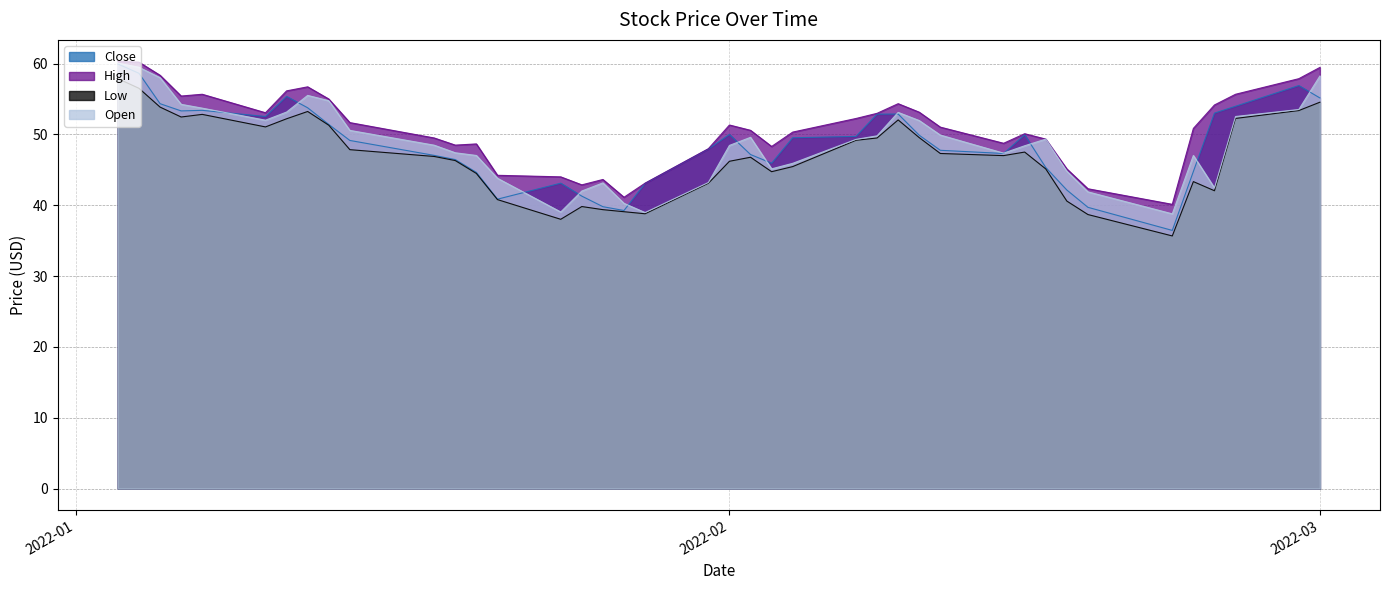

What is the difference between the highest and lowest values at 2022-01-25?

3.1